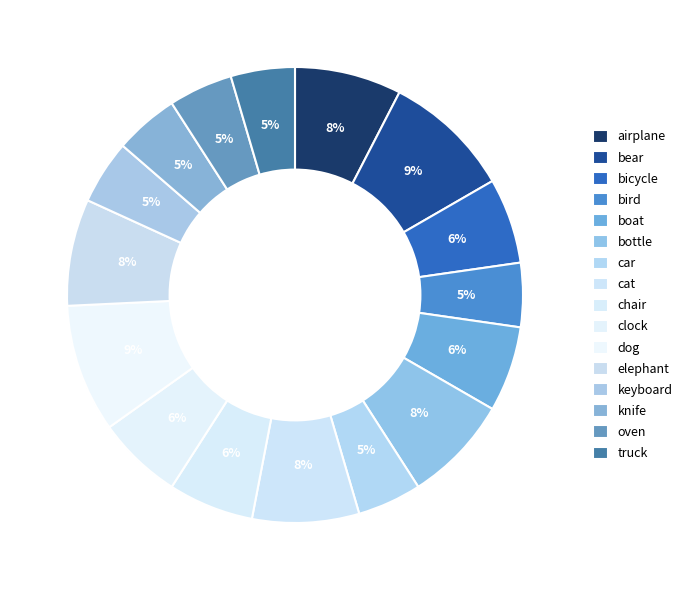

Which slice is the largest?

bear